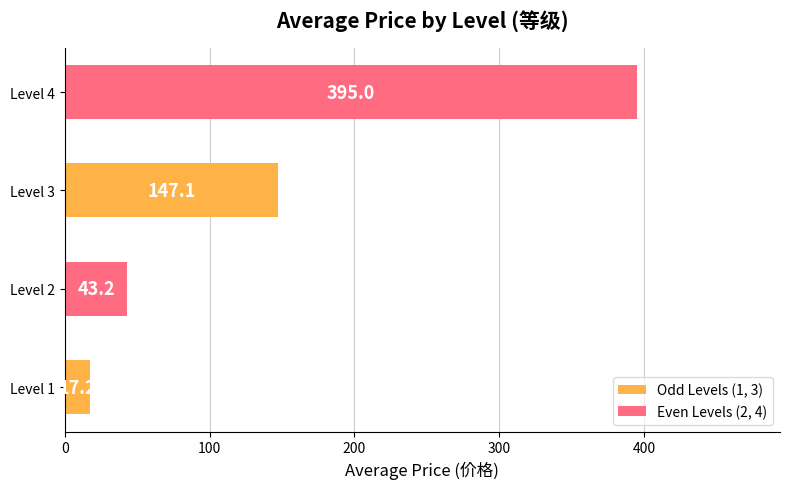

Where is the data nearest to the value 206?

Level 3